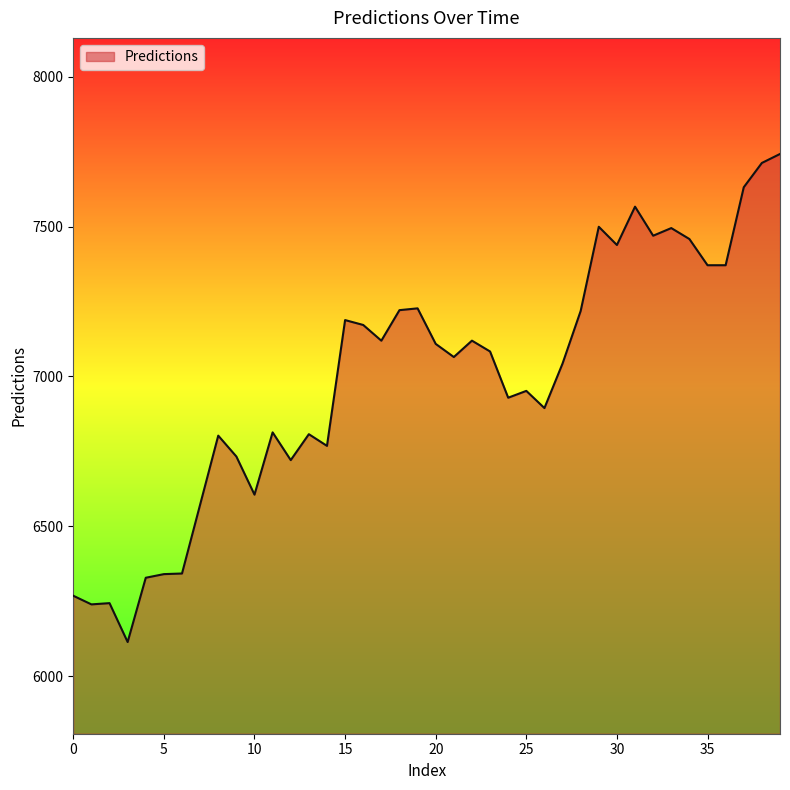

Count the number of categories in the chart.

40